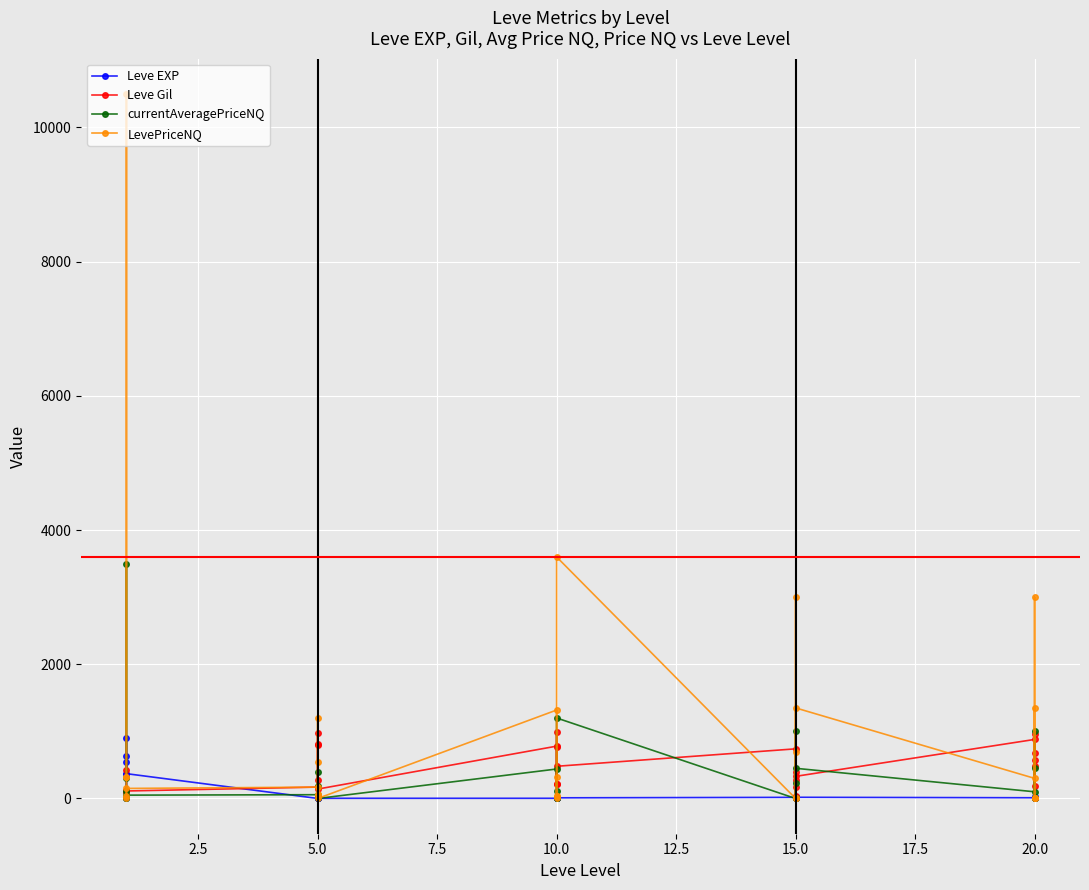

Is the value of currentAveragePriceNQ at 2.5 greater than the value of LevePriceNQ at 15?

Yes